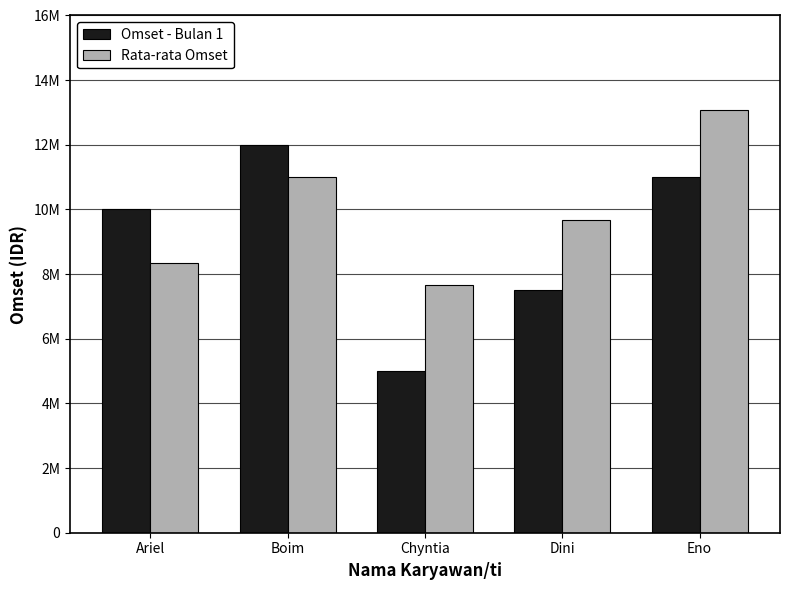

What is the label of the 1st bar from the left?

Ariel